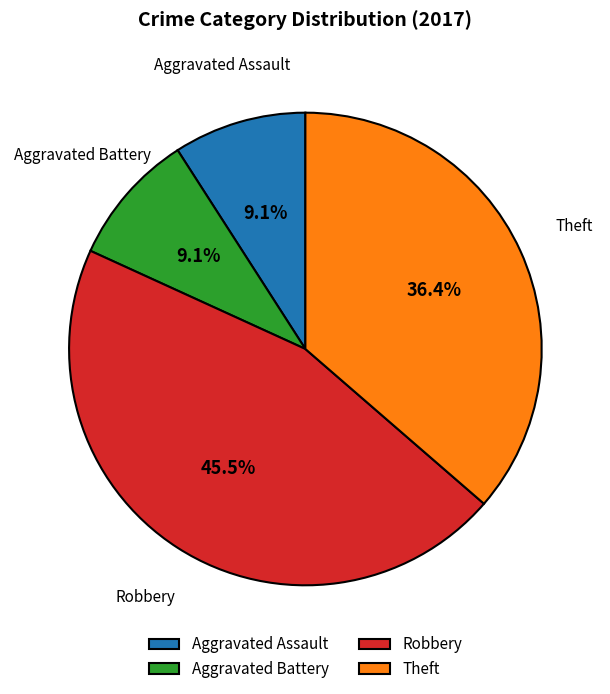

Does any single category account for the majority?

No